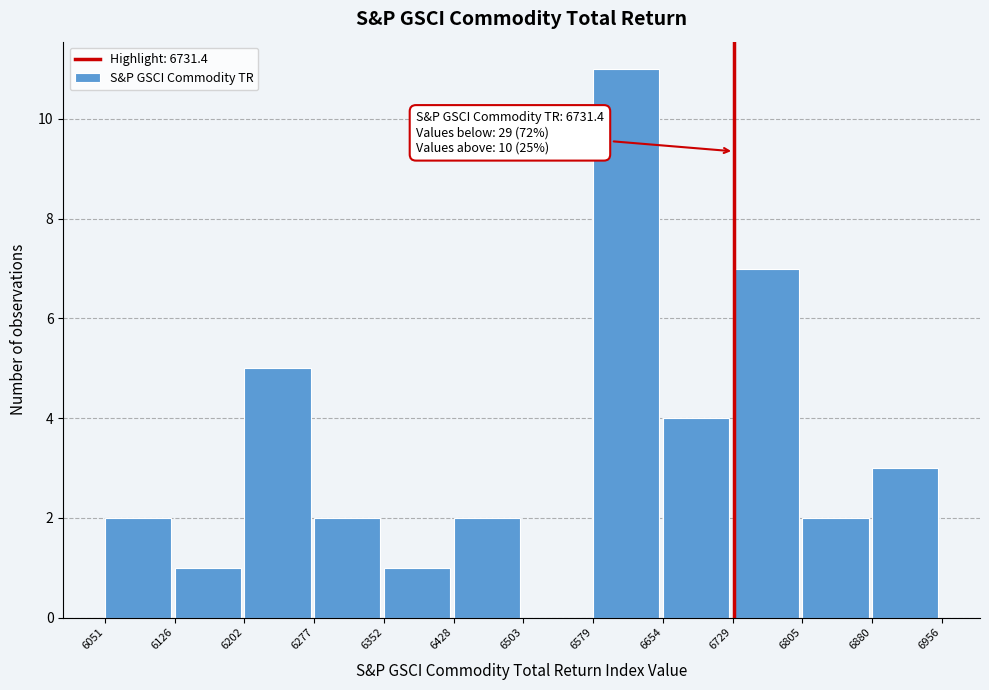

Which range on the x-axis has the tallest bar?

6579 to 6654